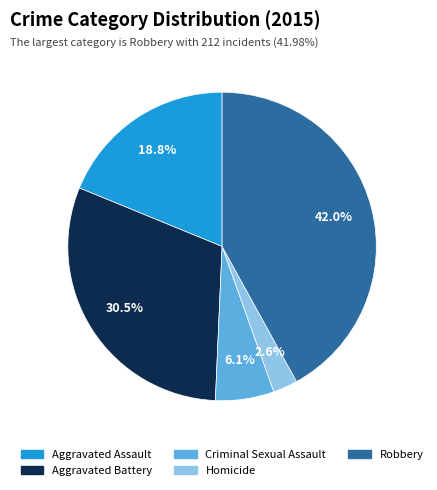

Combined, what portion of the pie is Criminal Sexual Assault and Aggravated Battery?

36.6%